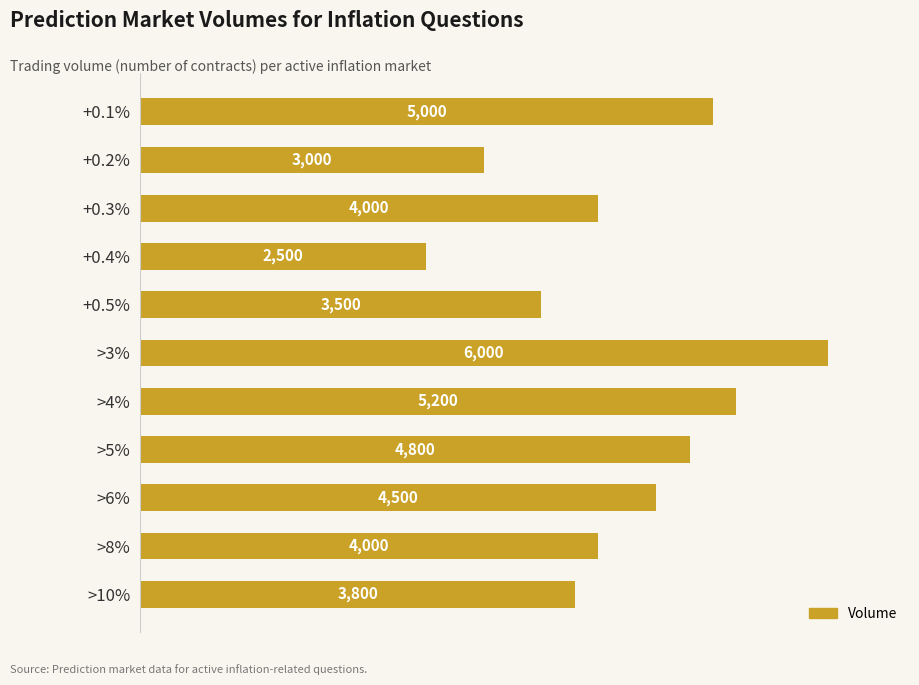

At which category does the chart reach its minimum across all series?

+0.4%